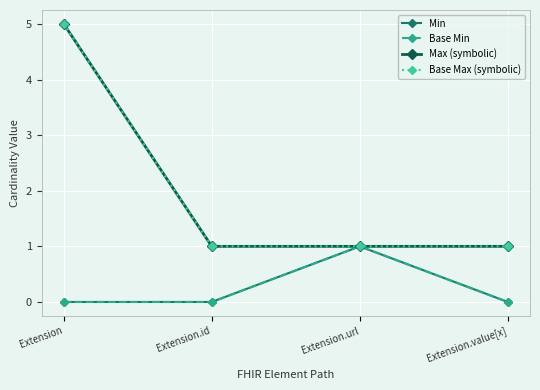

At how many categories does at least one series exceed 1?

1